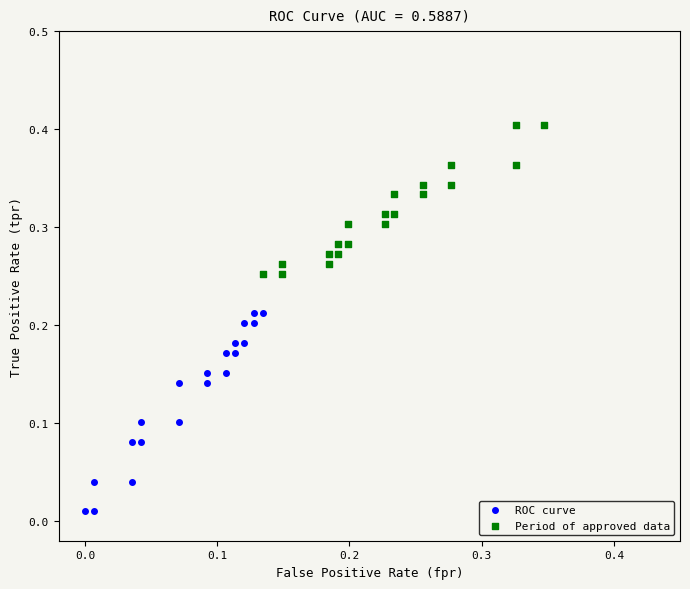

Which series reaches the minimum Y coordinate?

ROC curve